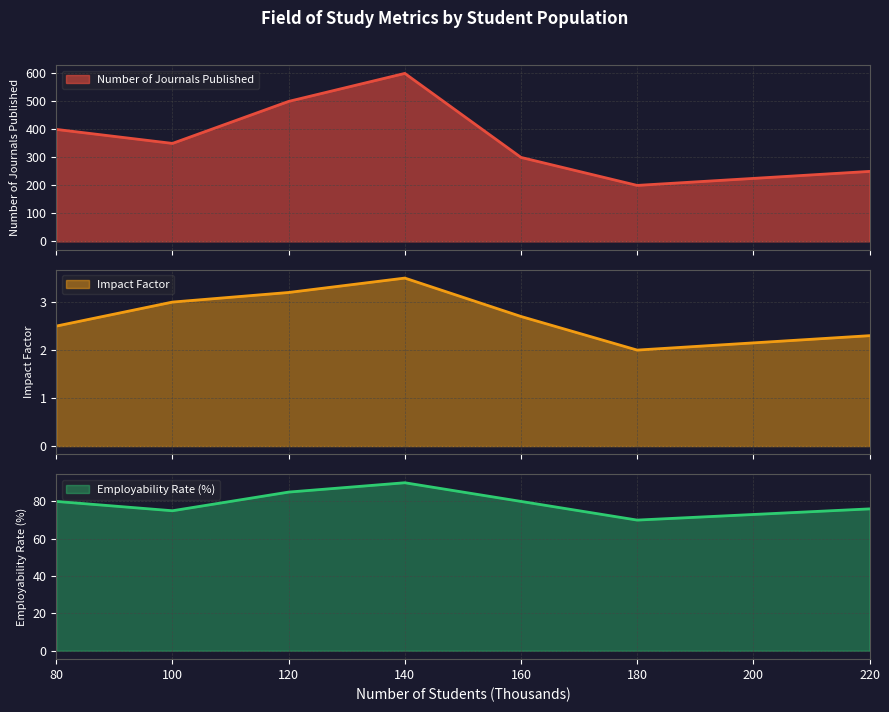

How many distinct data groups are displayed?

3